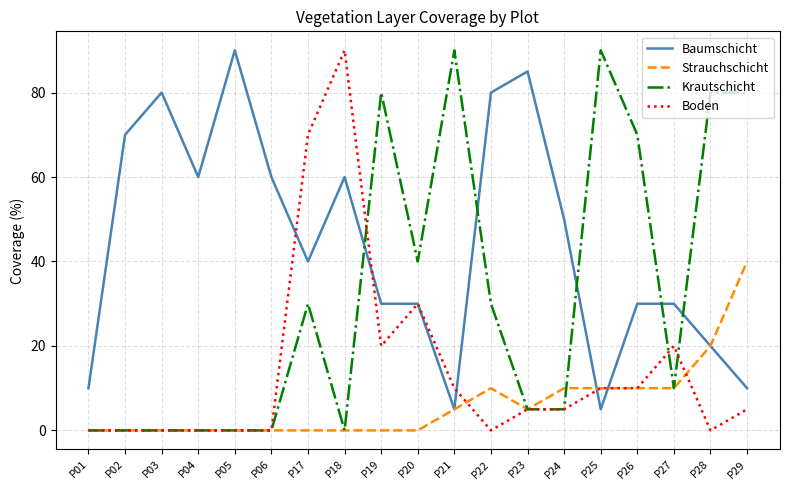

Does the chart have visible grid lines?

Yes